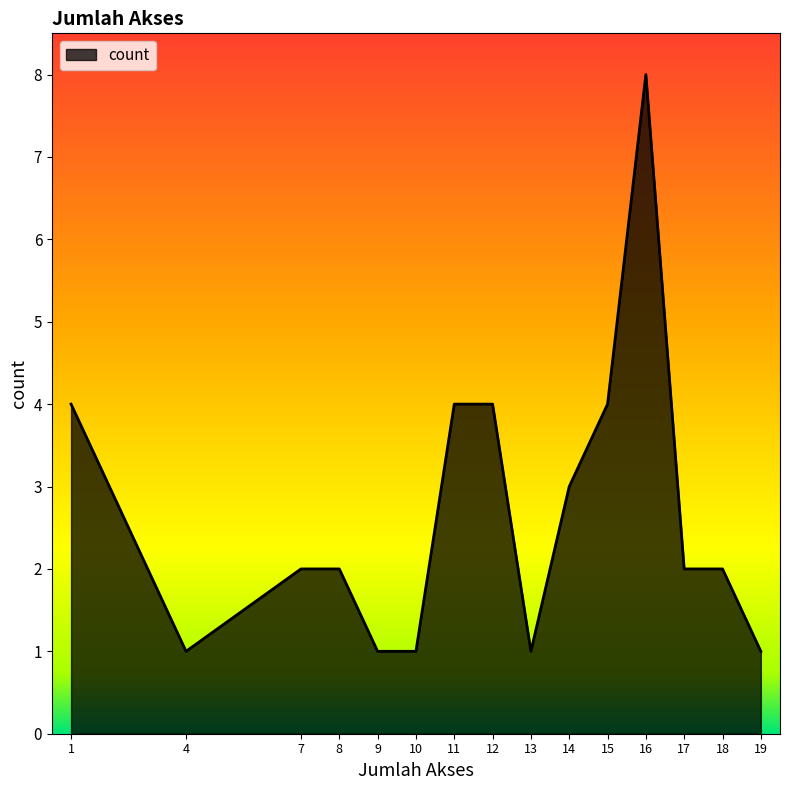

What is the average value?

3